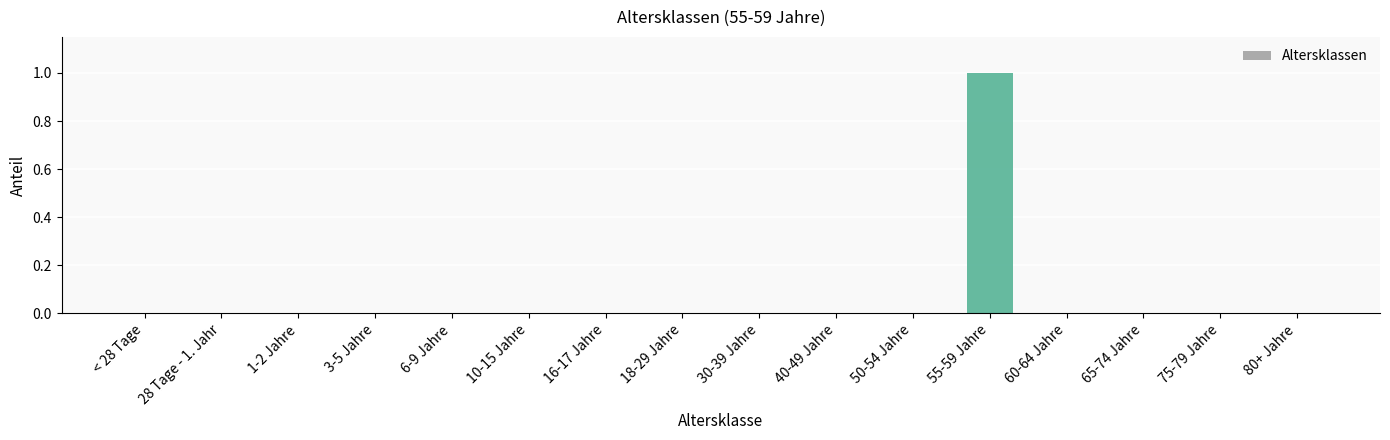

Which category has the highest value across all series?

55-59 Jahre